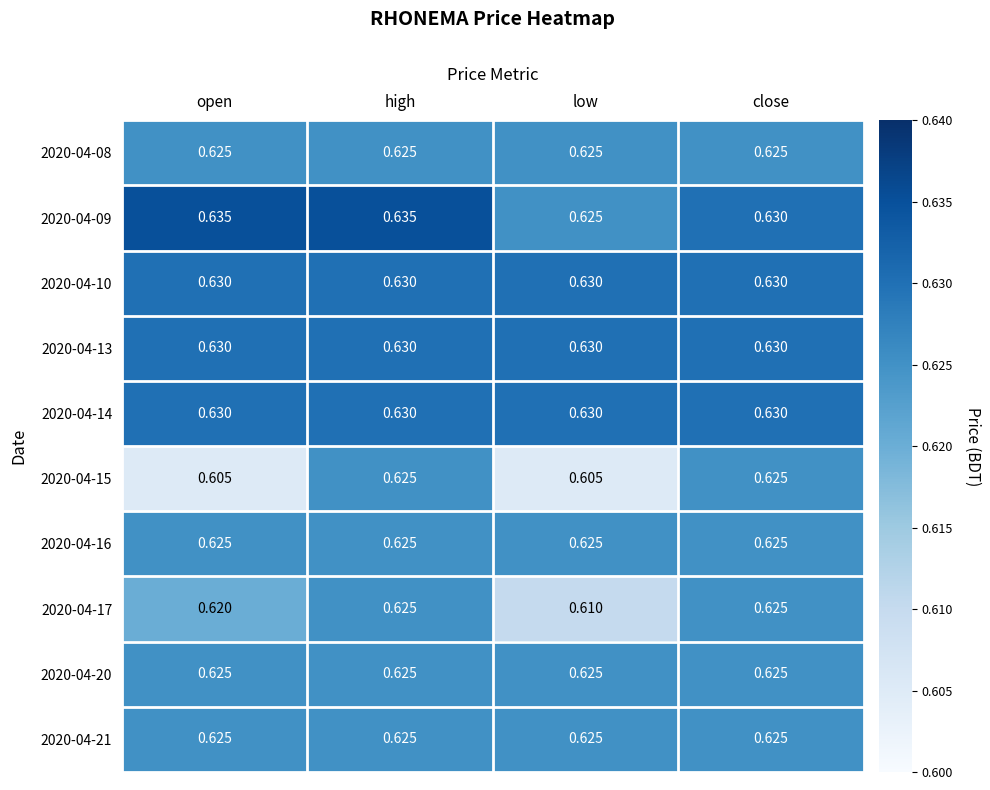

Which category has the lowest value in the 2020-04-09 series?

low